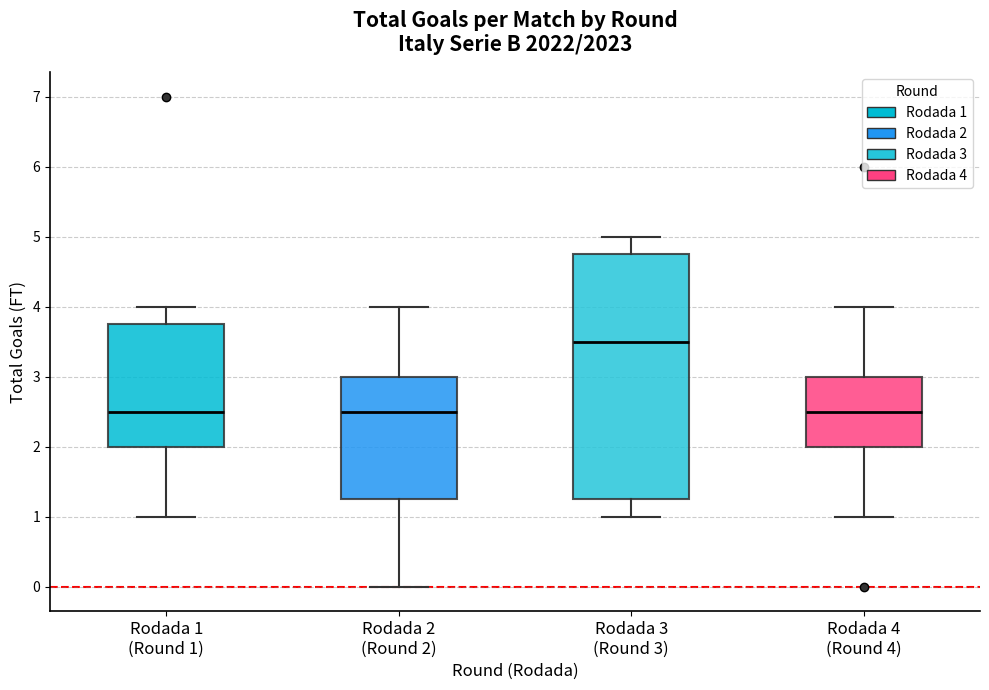

Which box is the tallest, from its lower edge to its upper edge?

Rodada 3 (Round 3)